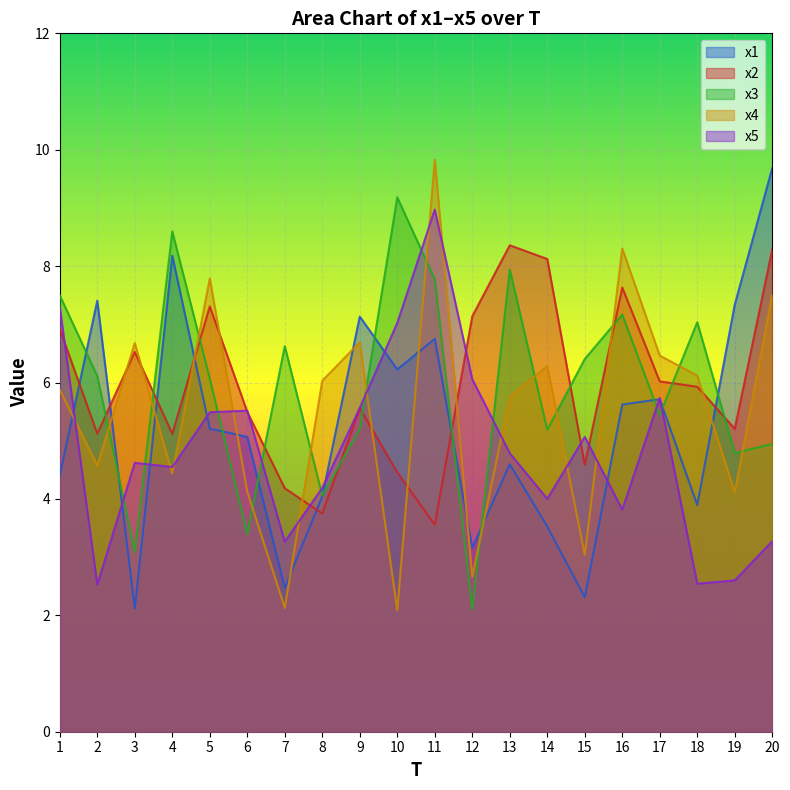

What is the sum of the x5 values at 13 and 4?

9.3